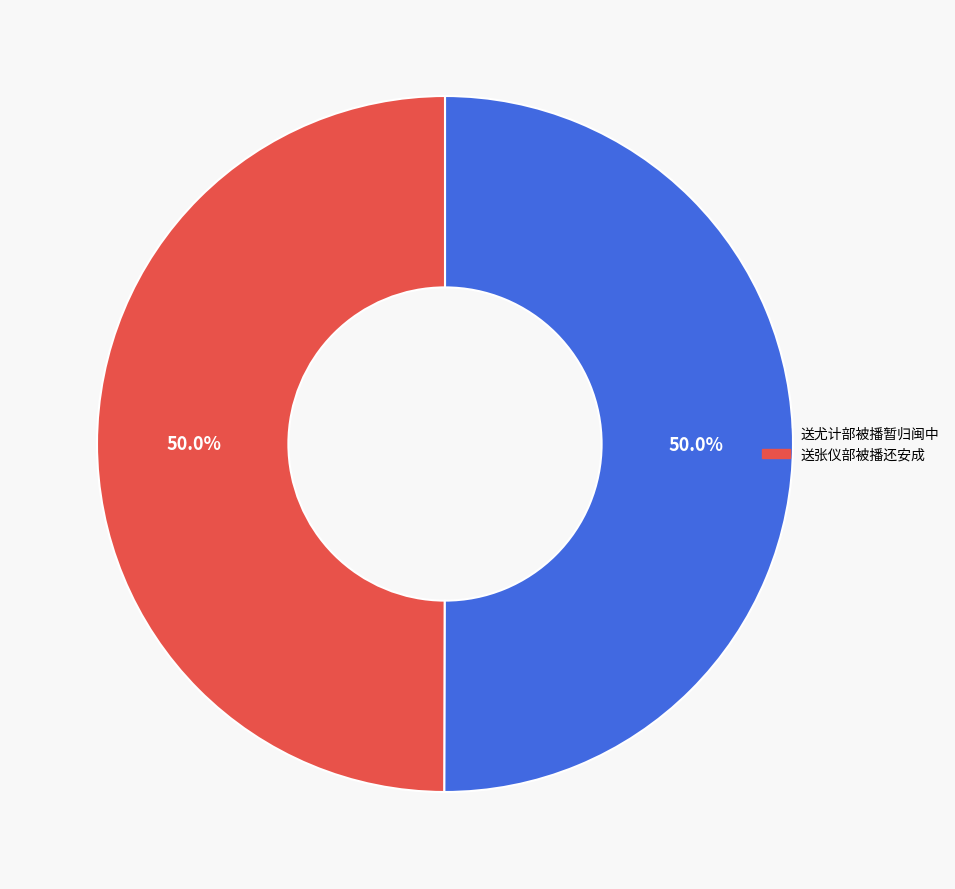

What portion of the pie excludes 送尤计部被播暂归闽中?

50.0%